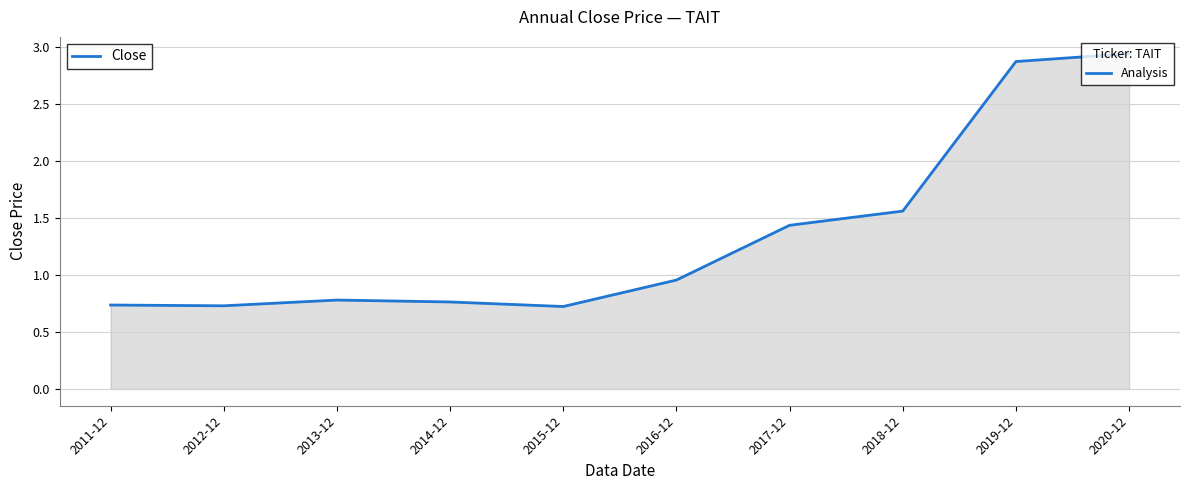

What position from the right is 2019-12?

2